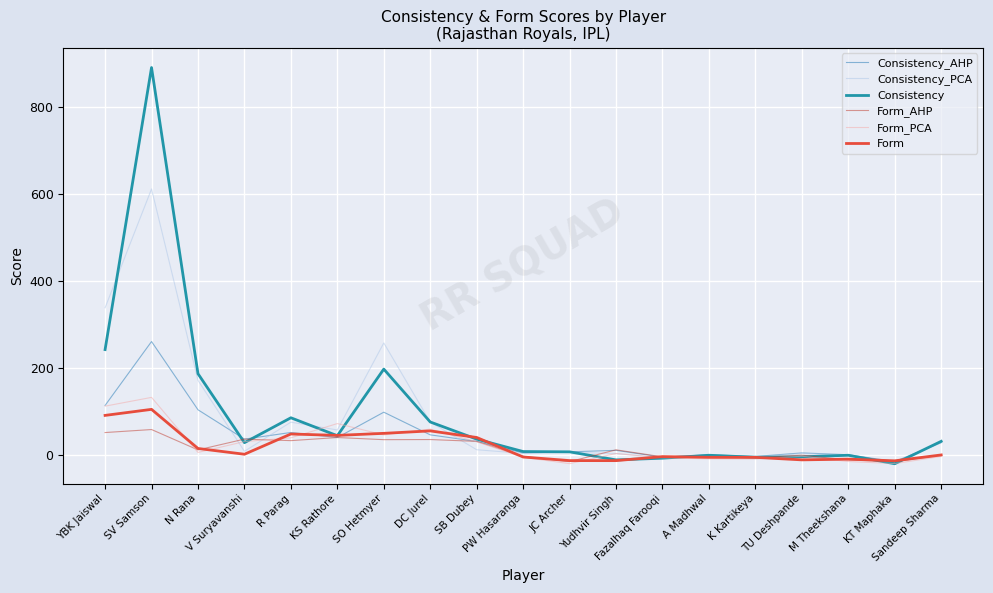

How many data points in Form_PCA are less than 3?

9